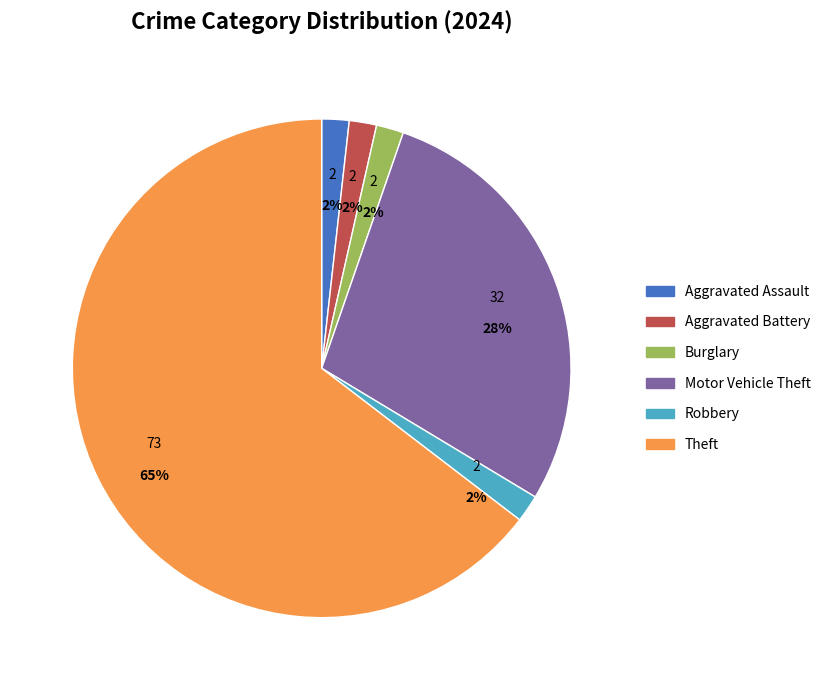

Is it true that Robbery is 8% of the pie?

False